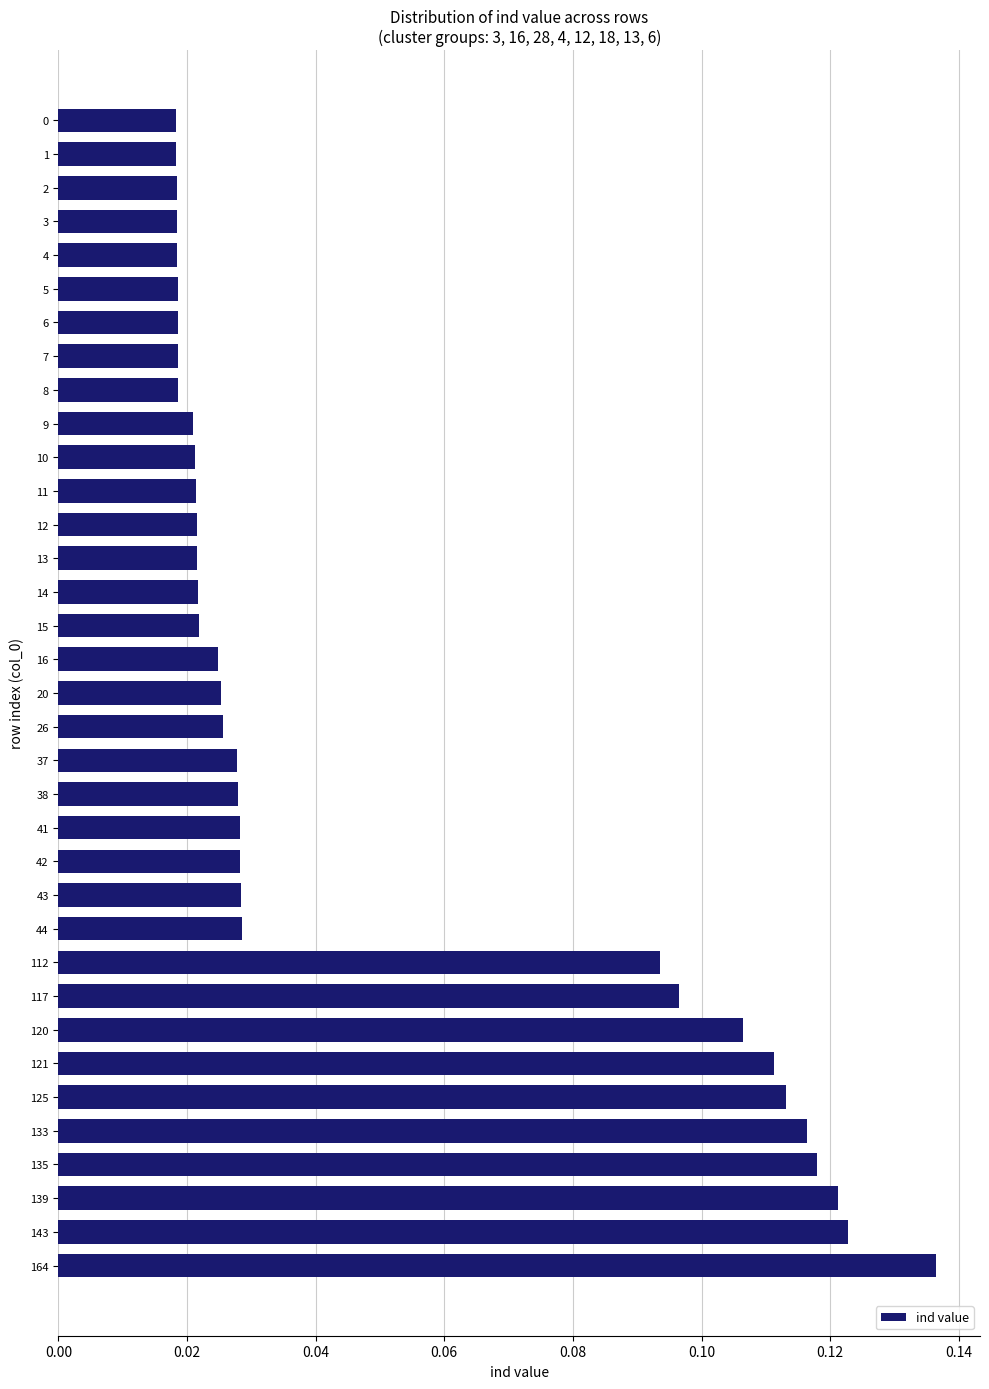

How many values are between 0 and 1?

35